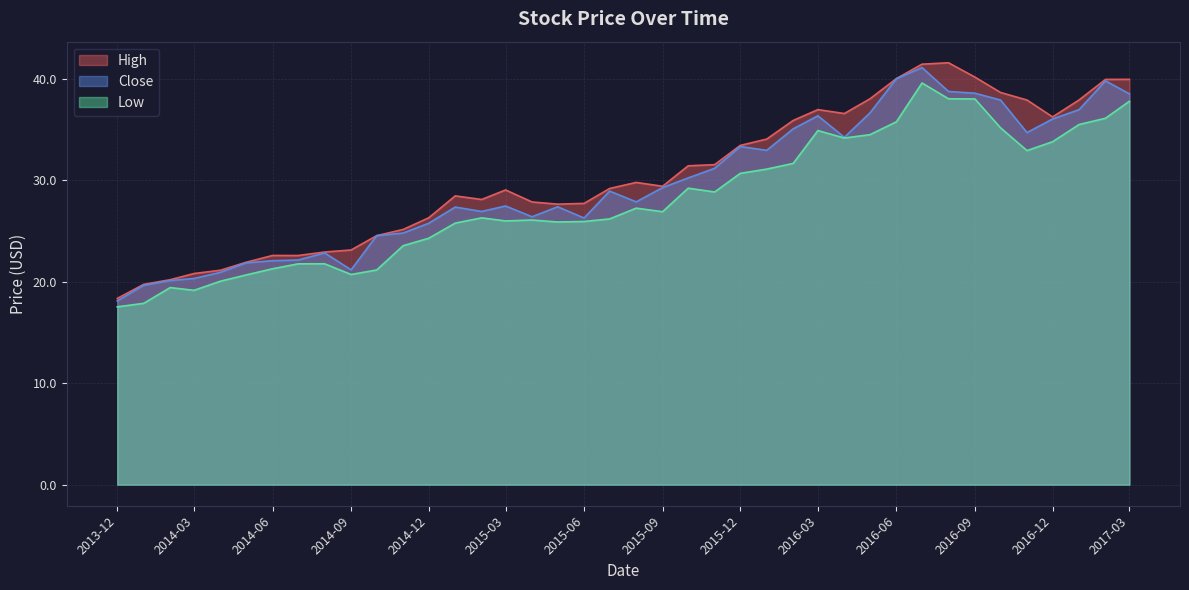

The value of Low at 2014-08-01 is 11.4. True or false?

False